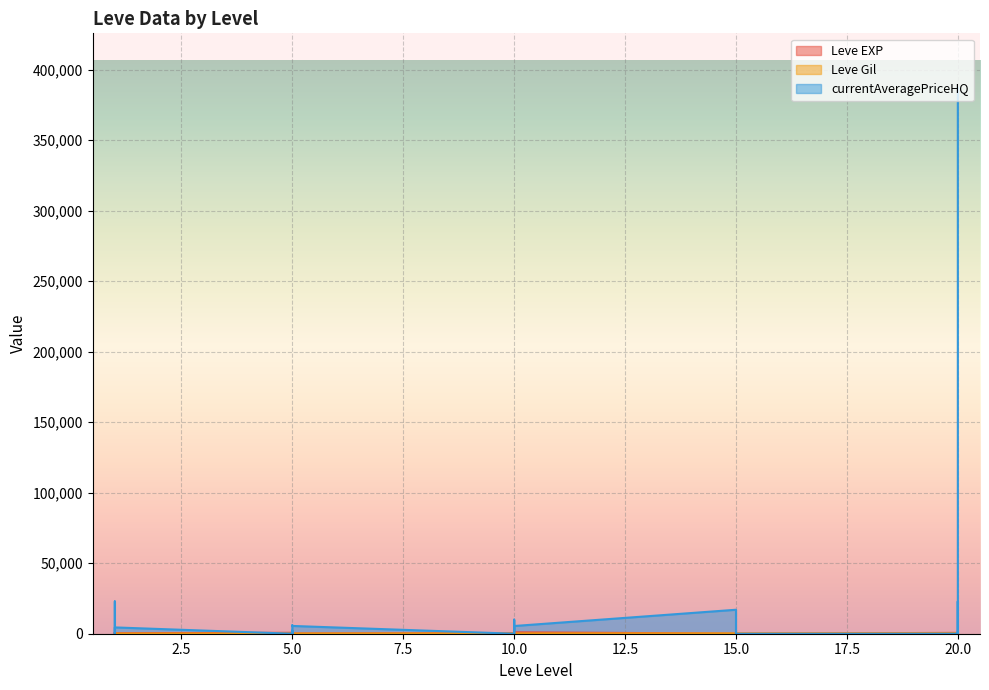

The Leve Gil series shows 45 at 10. True or false?

False